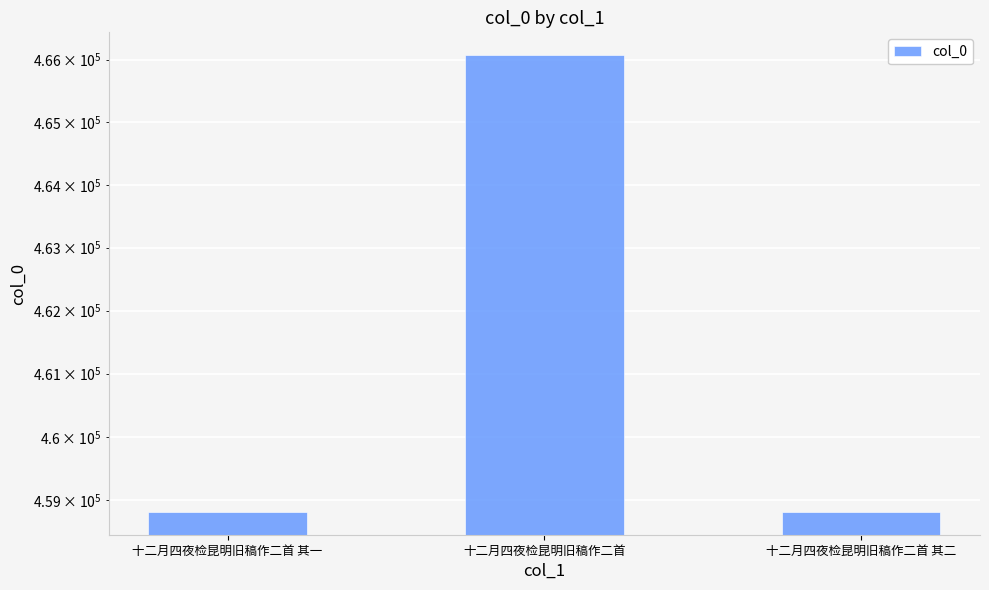

List the labels in order of value, largest first.

十二月四夜检昆明旧稿作二首, 十二月四夜检昆明旧稿作二首 其二, 十二月四夜检昆明旧稿作二首 其一